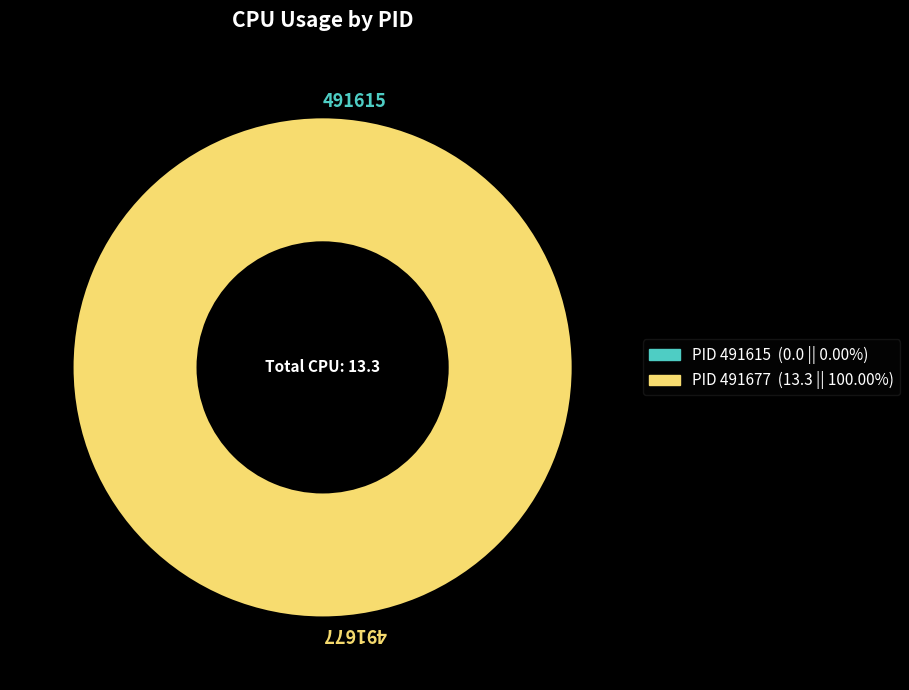

Count the number of slices in the pie.

2